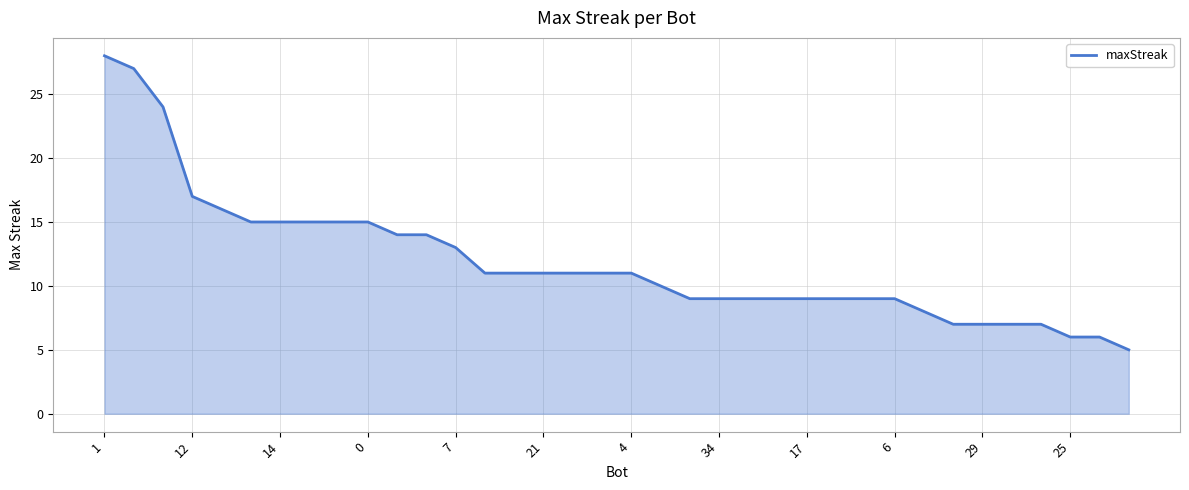

How many values are below 11?

17